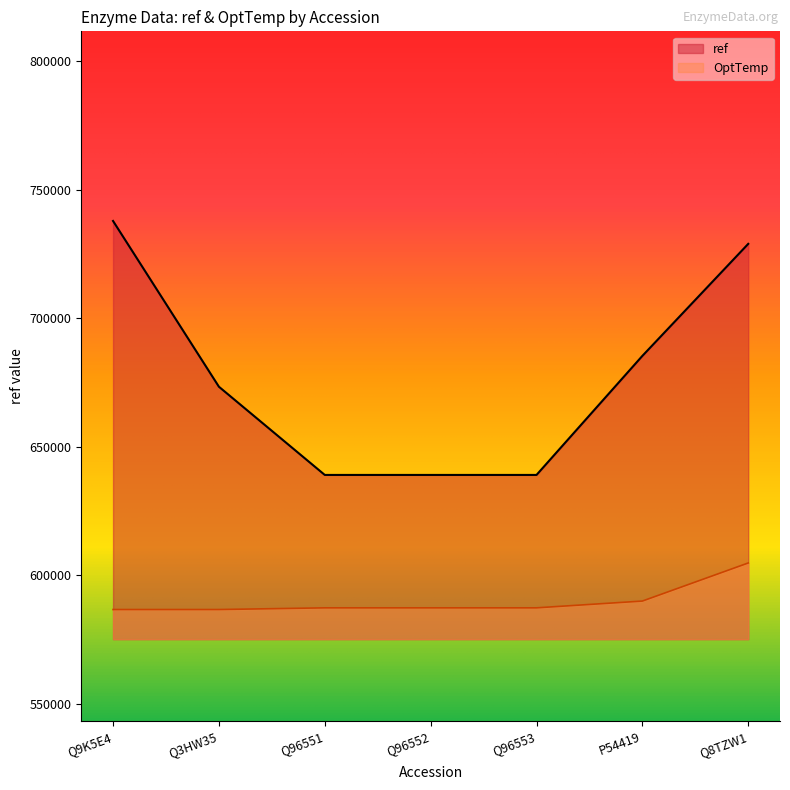

List the labels in order of ref value, largest first.

Q9K5E4, Q8TZW1, P54419, Q3HW35, Q96551, Q96552, Q96553